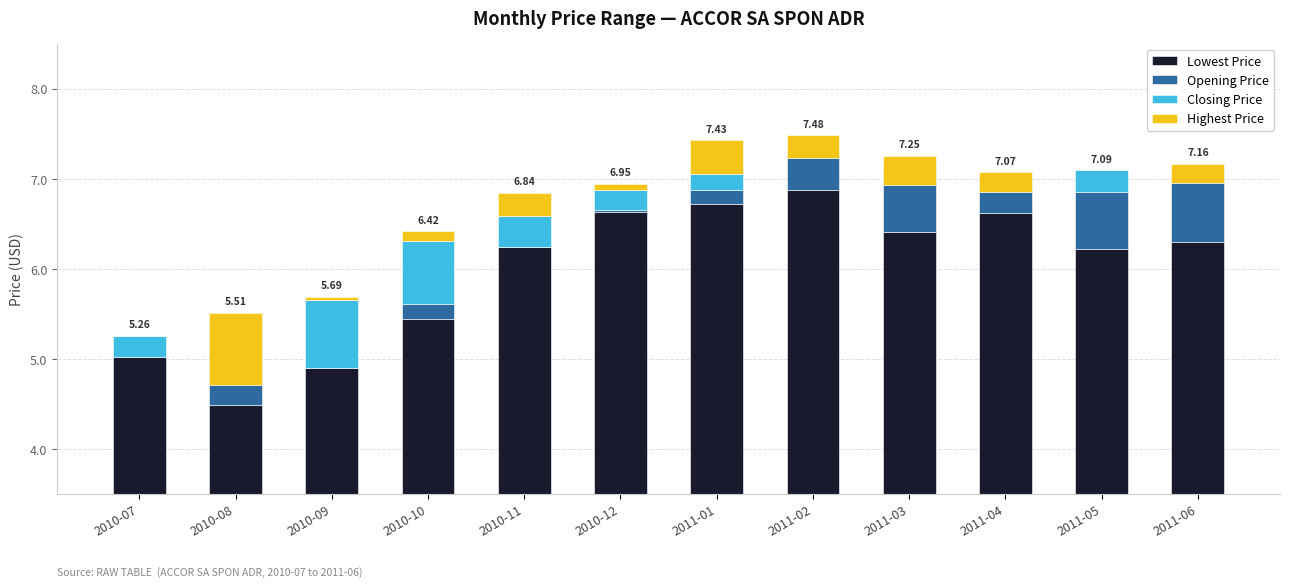

Are the bars horizontal?

No